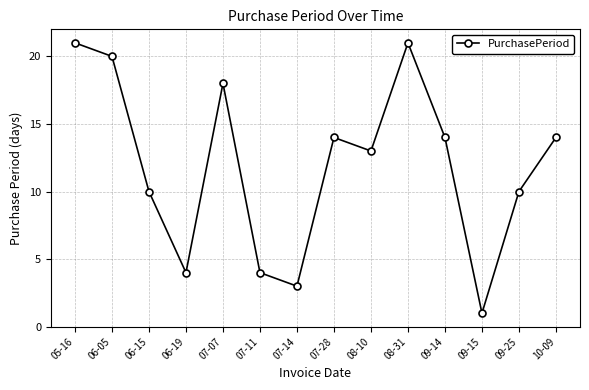

At which category does the chart reach its minimum across all series?

09-15